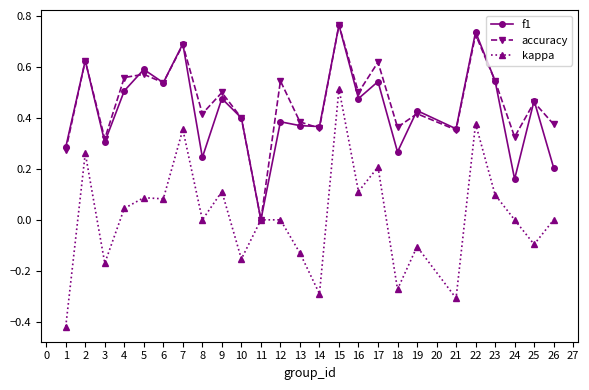

Between 5 and 18, which series saw the biggest shift?

kappa